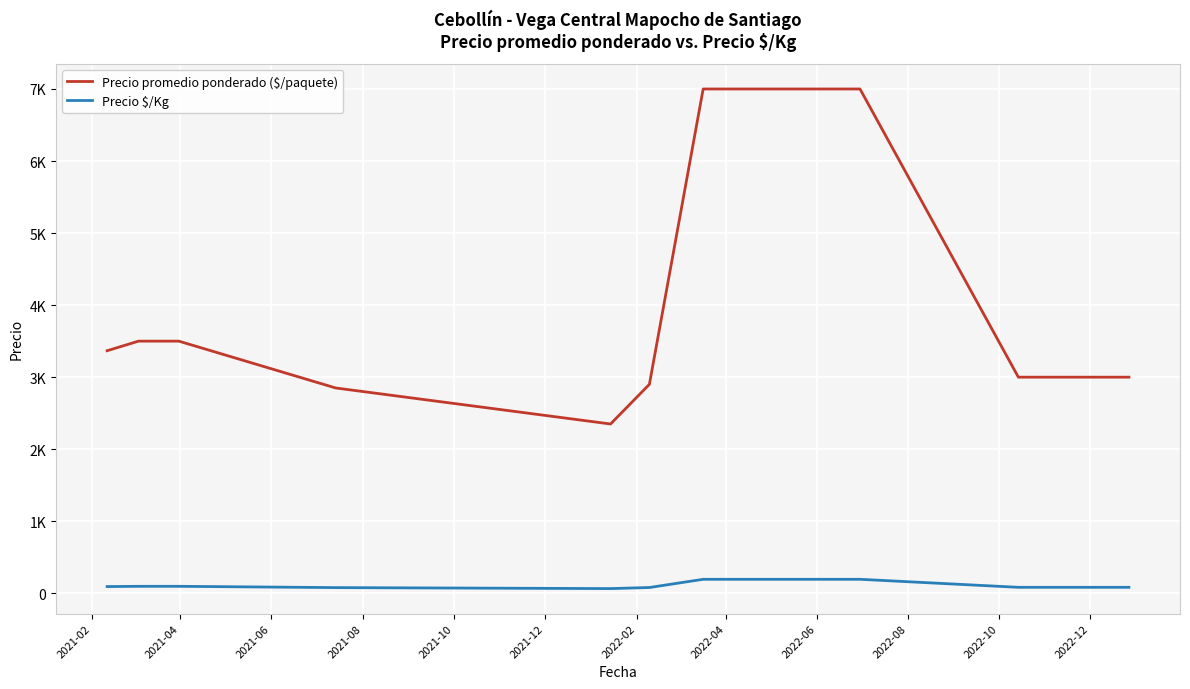

True or false: Precio $/Kg and Precio promedio ponderado ($/paquete) intersect in this chart.

False